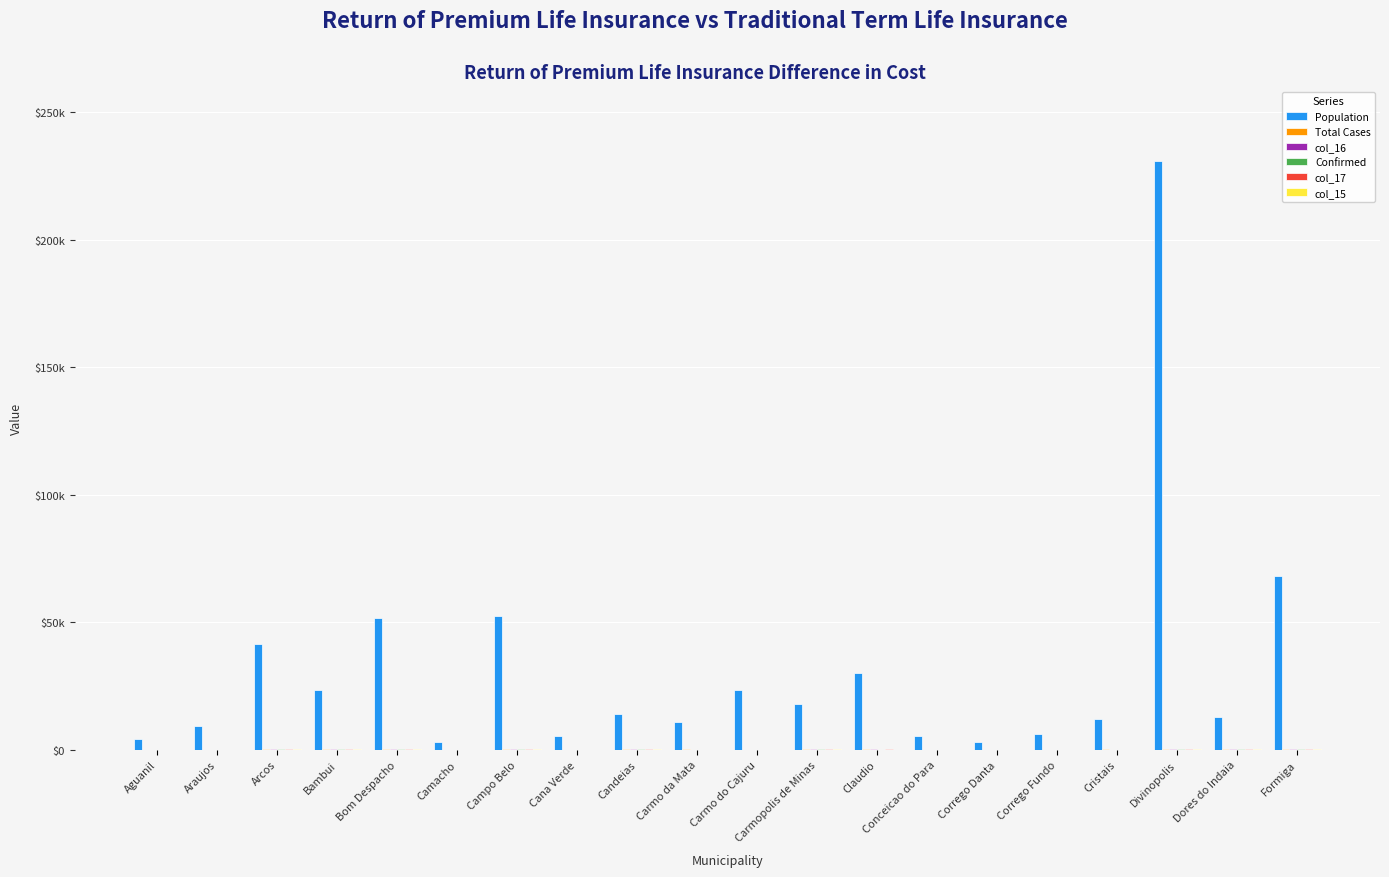

Rank the series by their maximum value, from lowest to highest.

col_16, col_17, col_15, Confirmed, Total Cases, Population